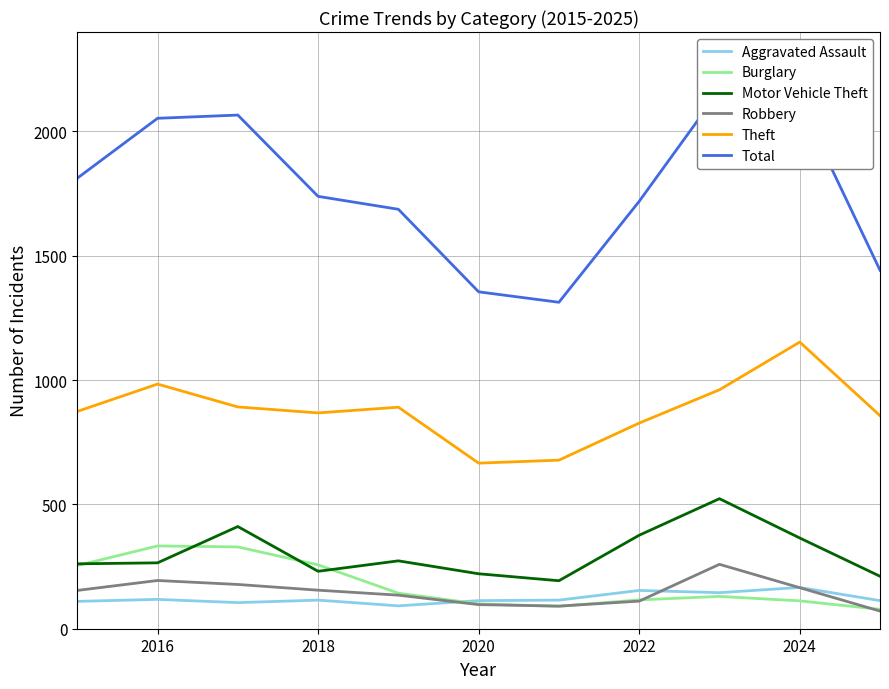

True or false: Aggravated Assault has a value of 40 at 2022.

False